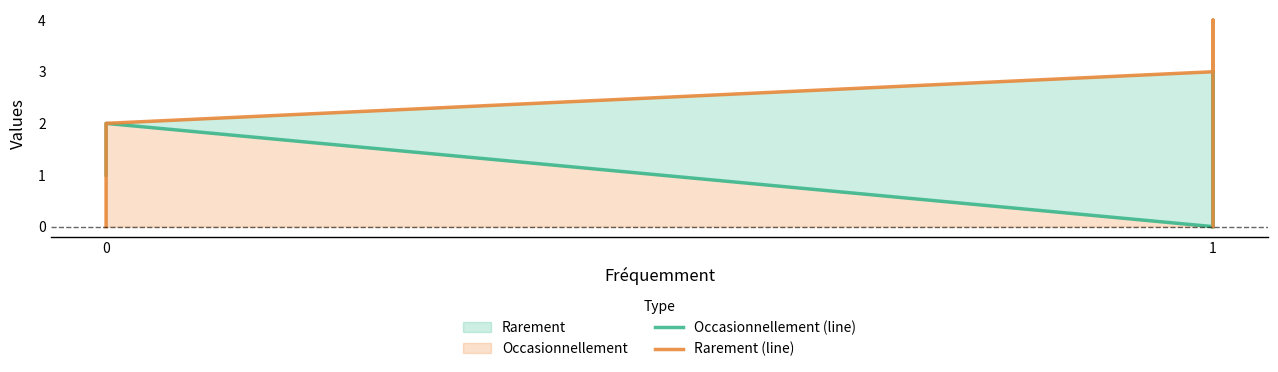

What is the value of the Rarement (line) point at the 4th from the left?

4